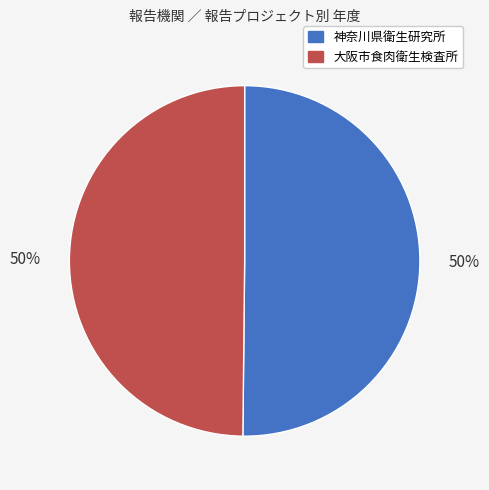

The 神奈川県衛生研究所 slice represents 59% of the pie. True or false?

False